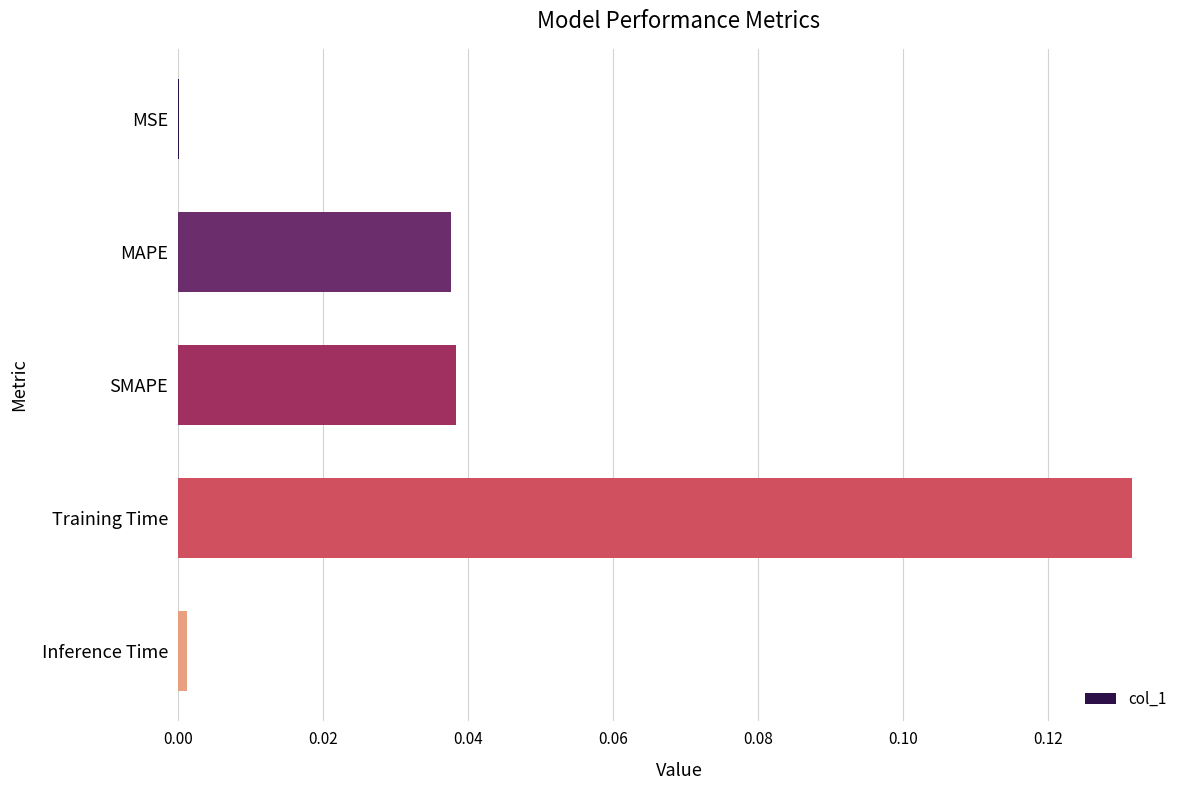

Count the number of data series in this chart.

1